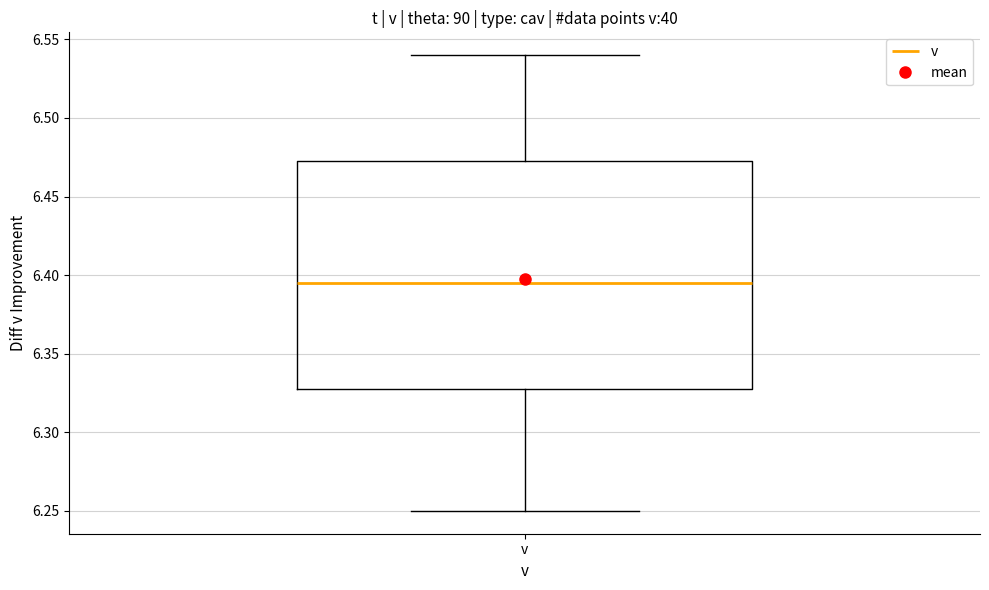

Transcribe this box plot: give where the median line is, the range the box spans, and where the two whiskers end, as read against the y-axis. The values are not printed on the chart, so give them approximately, as read against the axis.

median 6.395, box 6.330 to 6.475, whiskers 6.250 to 6.540